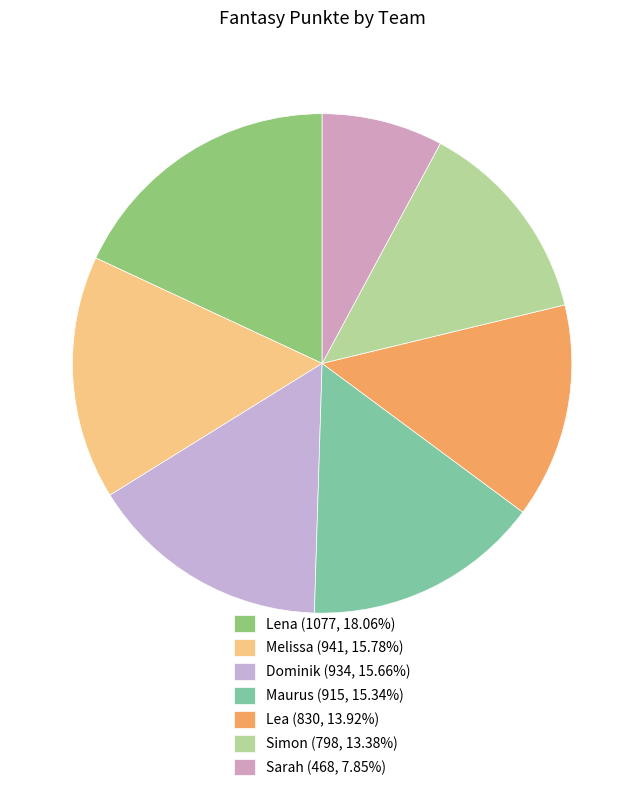

Is it true that Lea is 14% of the pie?

True